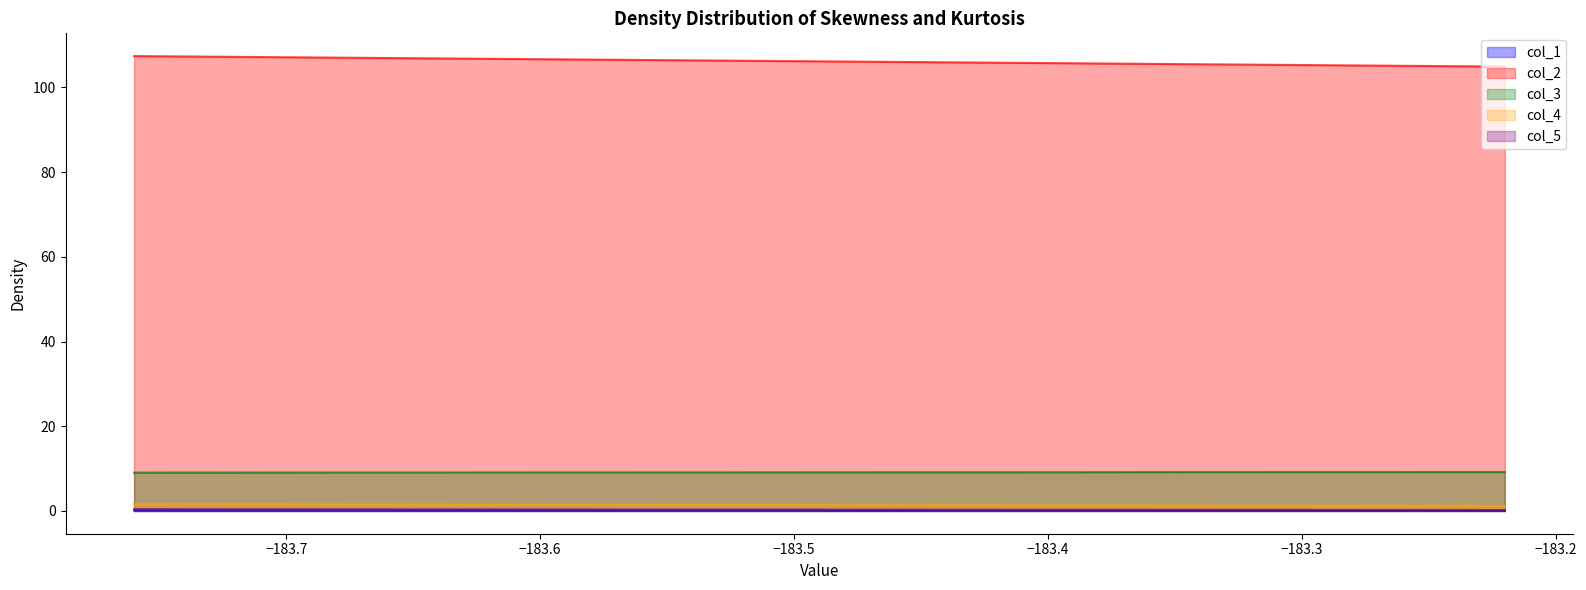

True or false: col_2 has a value of 69.5 at 0.

False